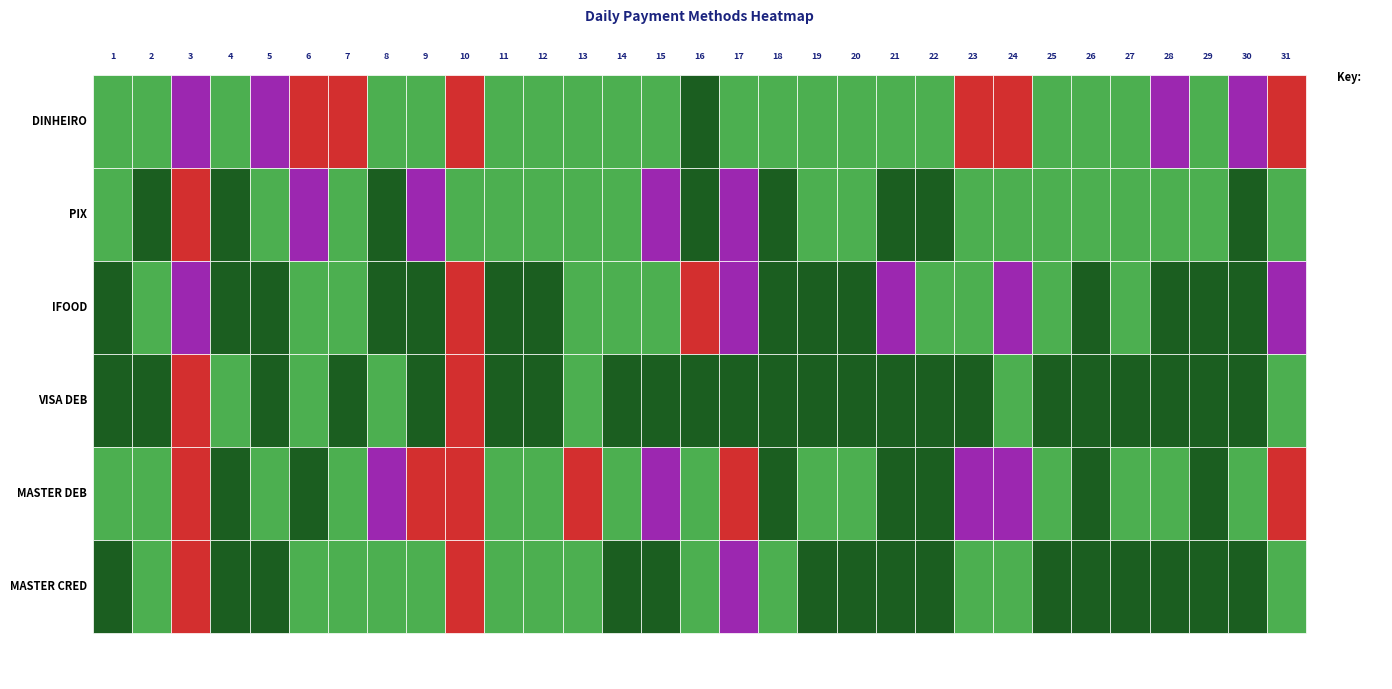

How many distinct data groups are displayed?

6